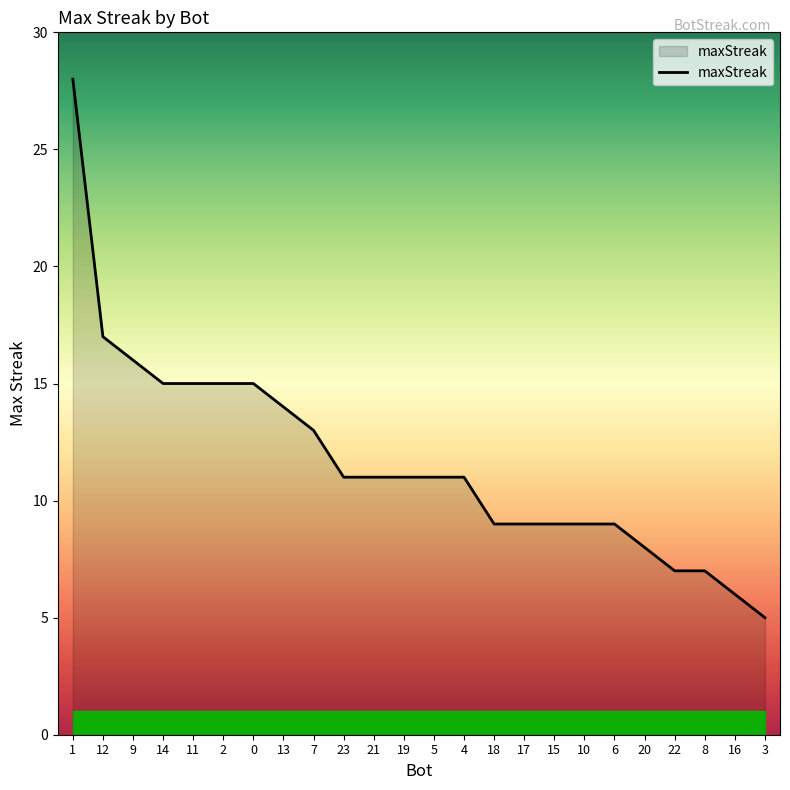

What is the sum of the values at 10 and 2?

24